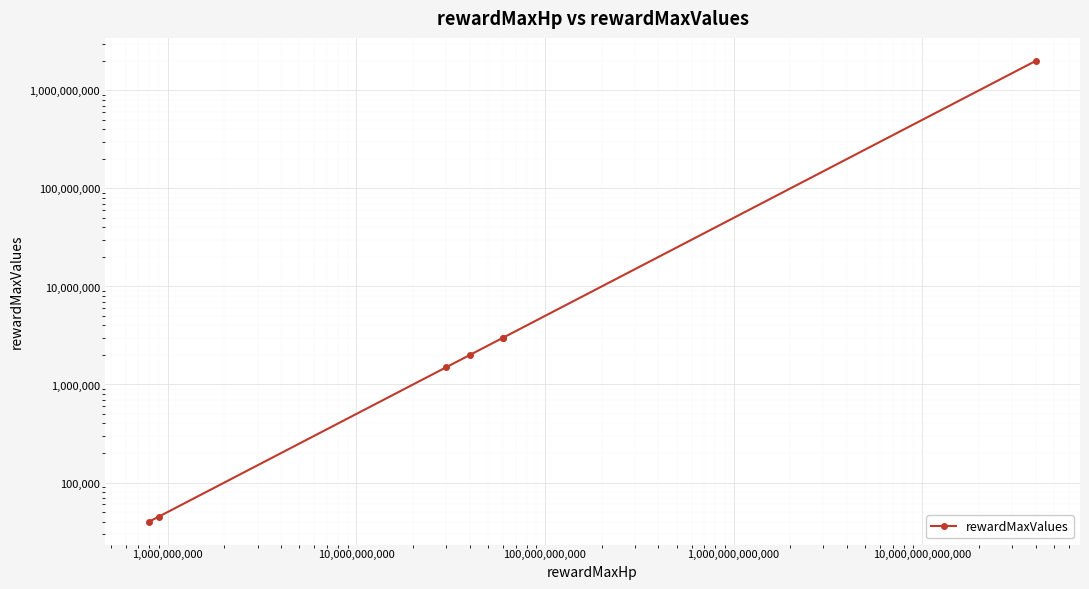

Is it true that the value at 10,000,000,000,000 is 1091545290?

False